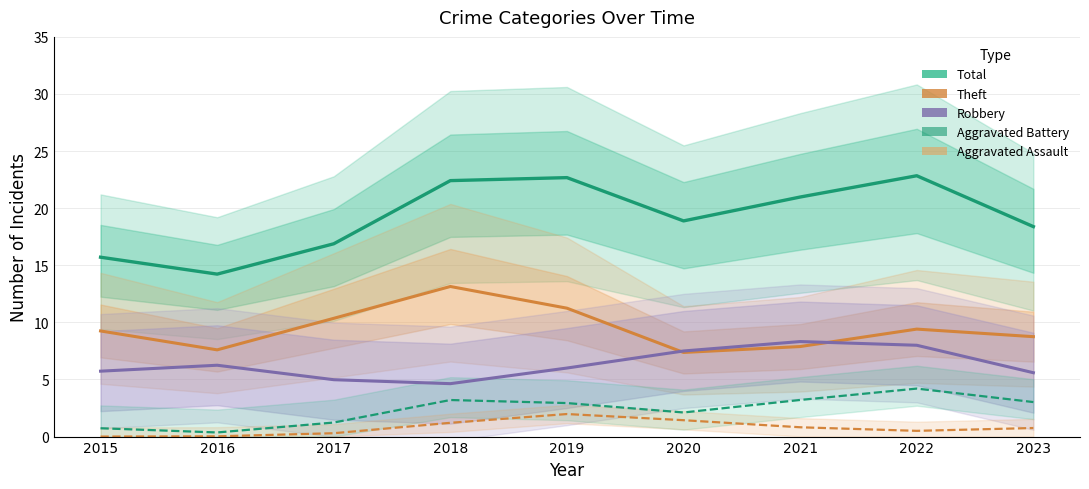

What are all the series names shown in the legend?

Total, Theft, Robbery, Aggravated Battery, Aggravated Assault